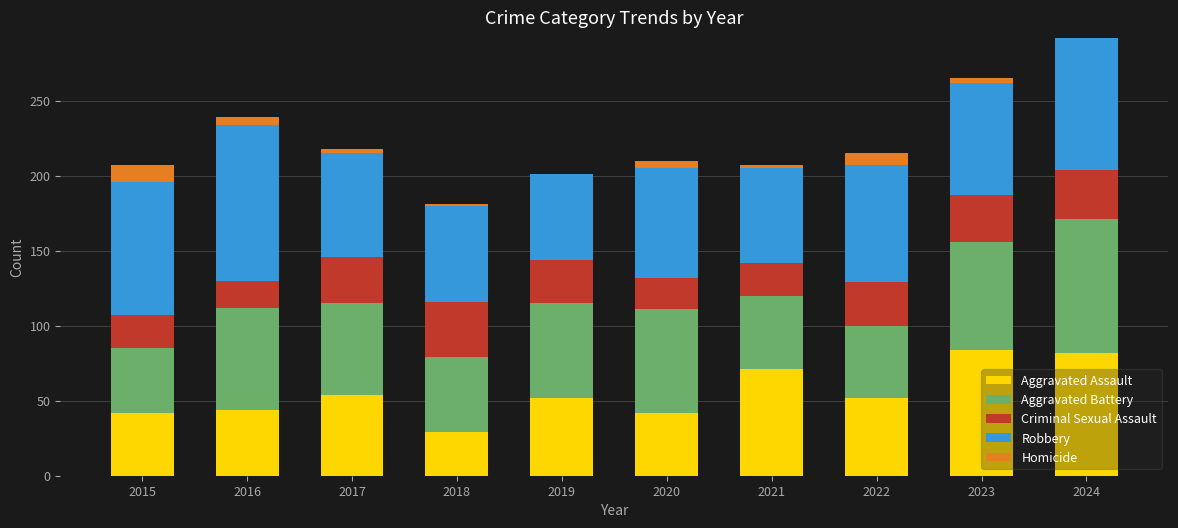

The value of Aggravated Assault at 2021 is 40. True or false?

False